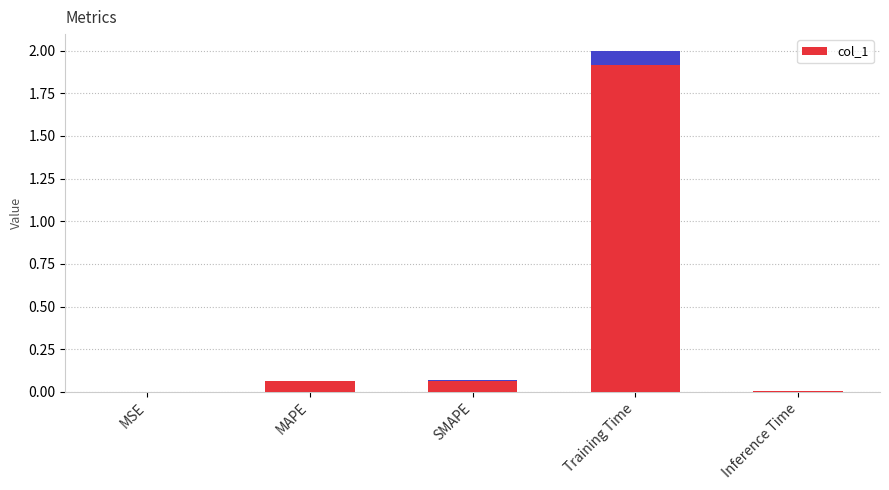

What is the difference between the values at MAPE and Training Time?

1.9